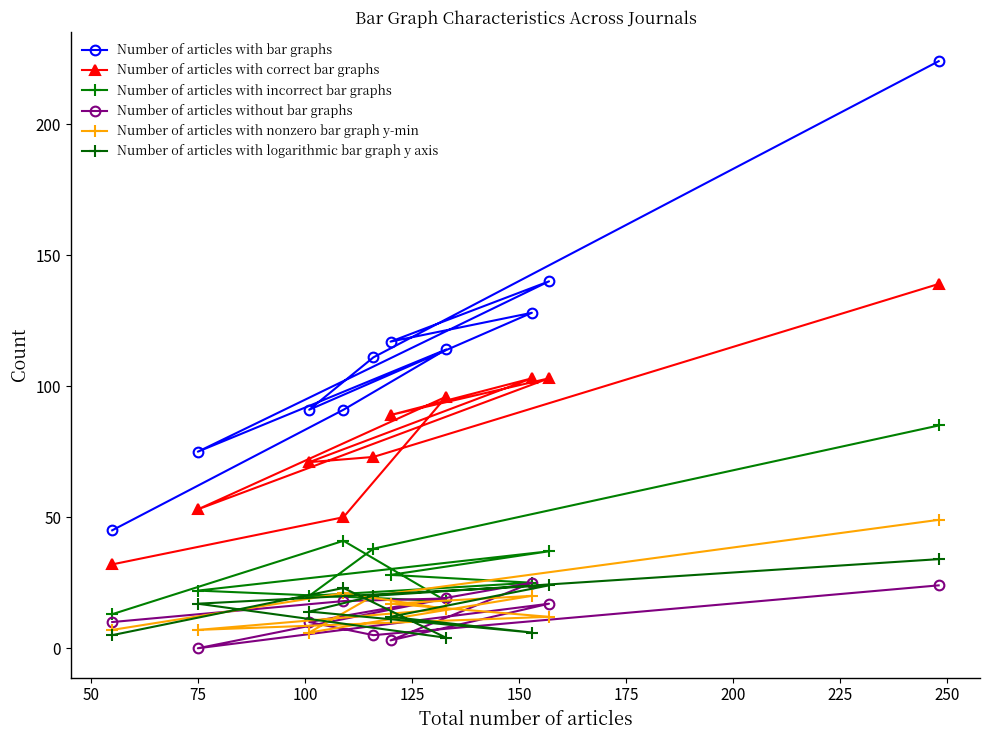

What is the sum of all Number of articles without bar graphs values?

131